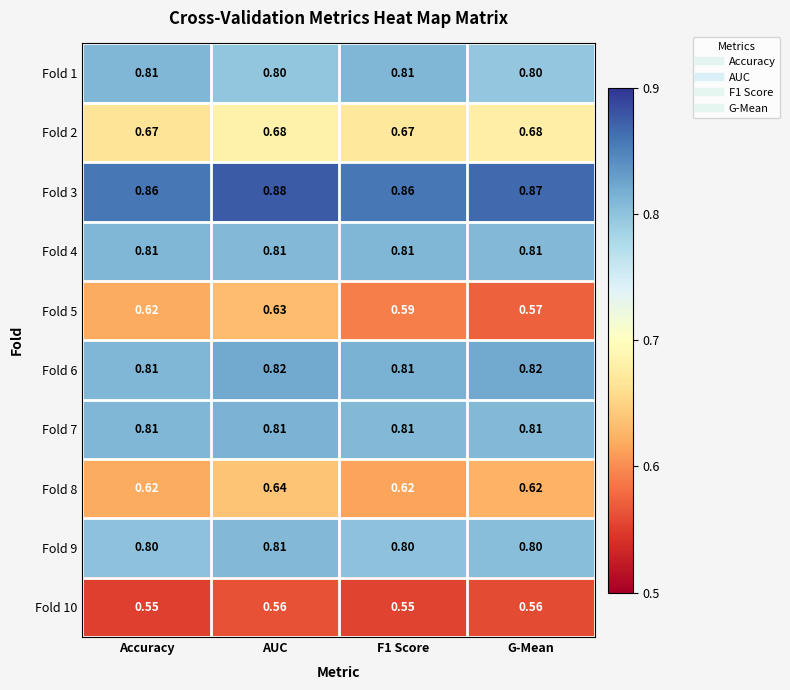

At which category does the chart reach its peak across all series?

AUC